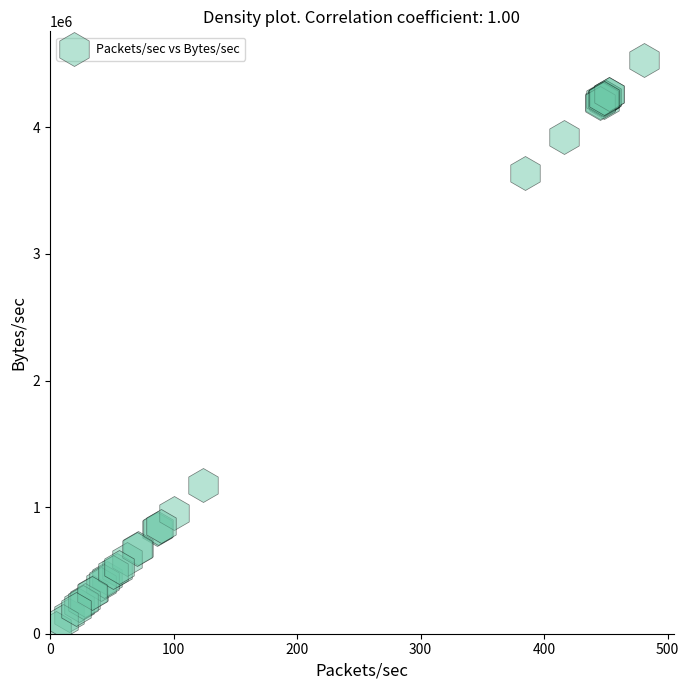

What Y value in the scatter plot is closest to 2288111?

1176532.6